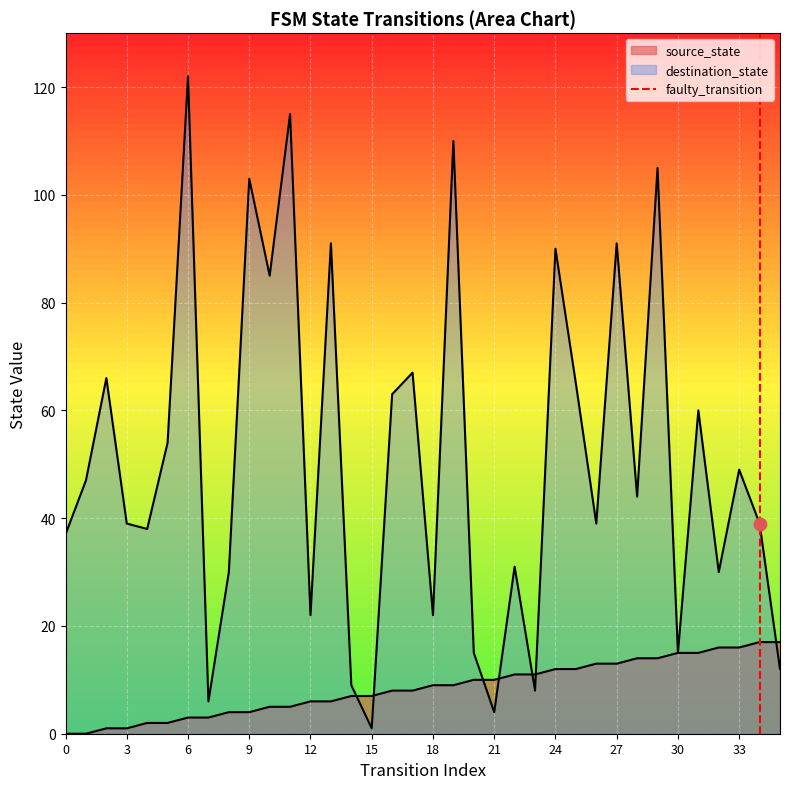

What is the change in value from 0 to 3?

+1